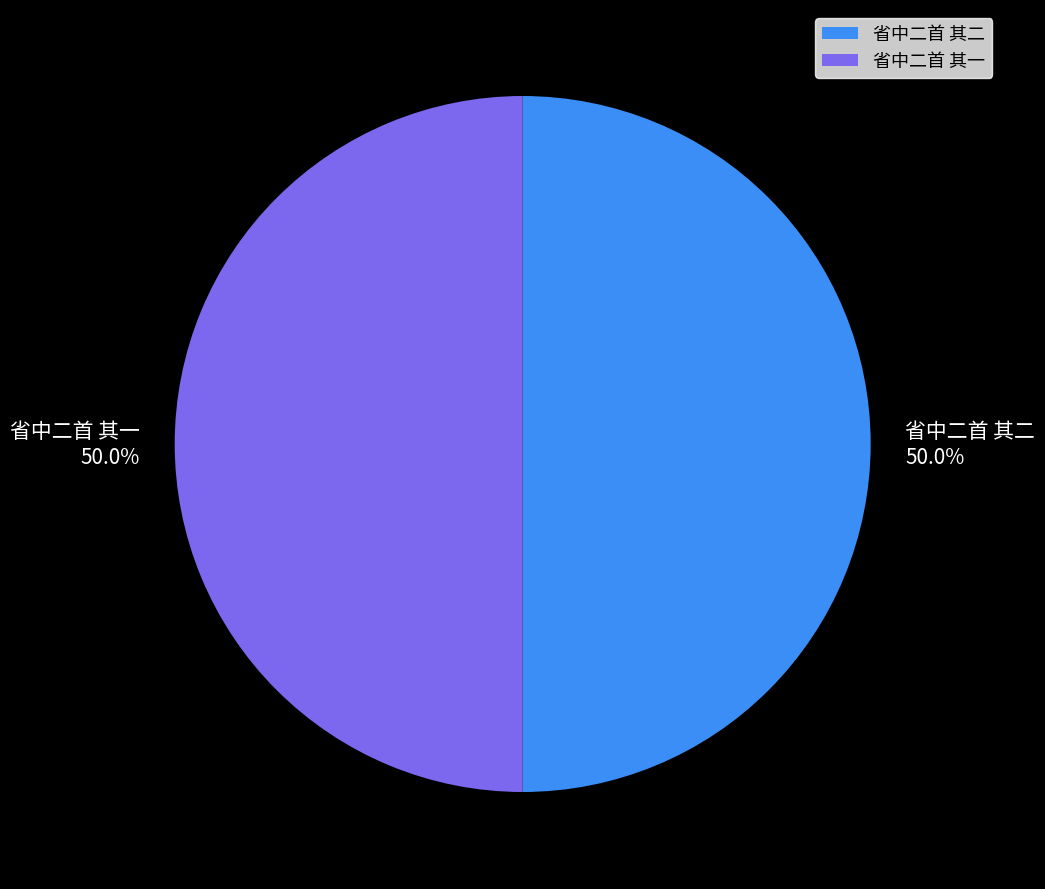

The 省中二首 其二 slice represents 50% of the pie. True or false?

True